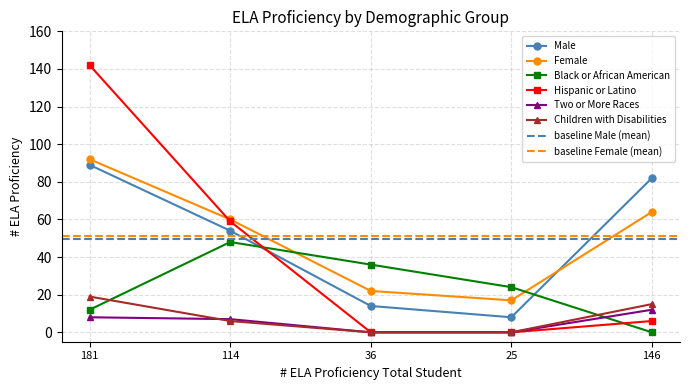

At which label does Two or More Races reach its peak?

146